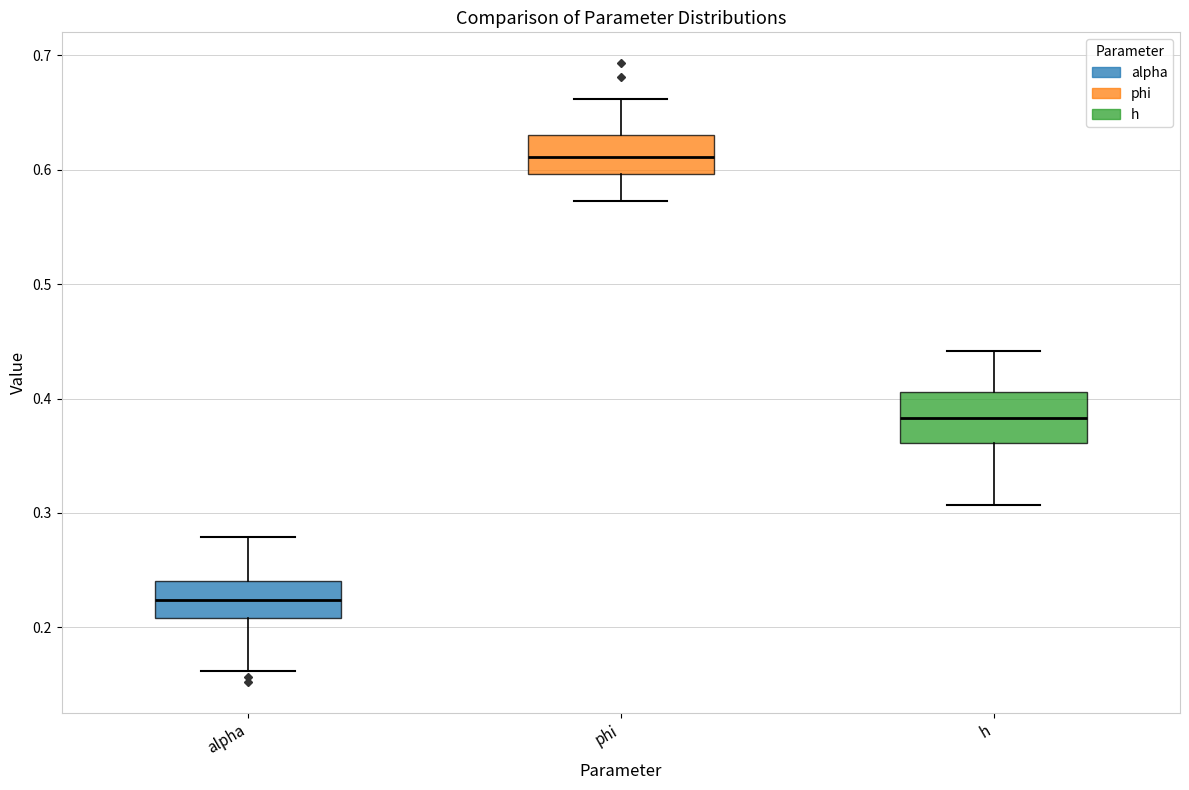

Which box's median line is the highest?

phi